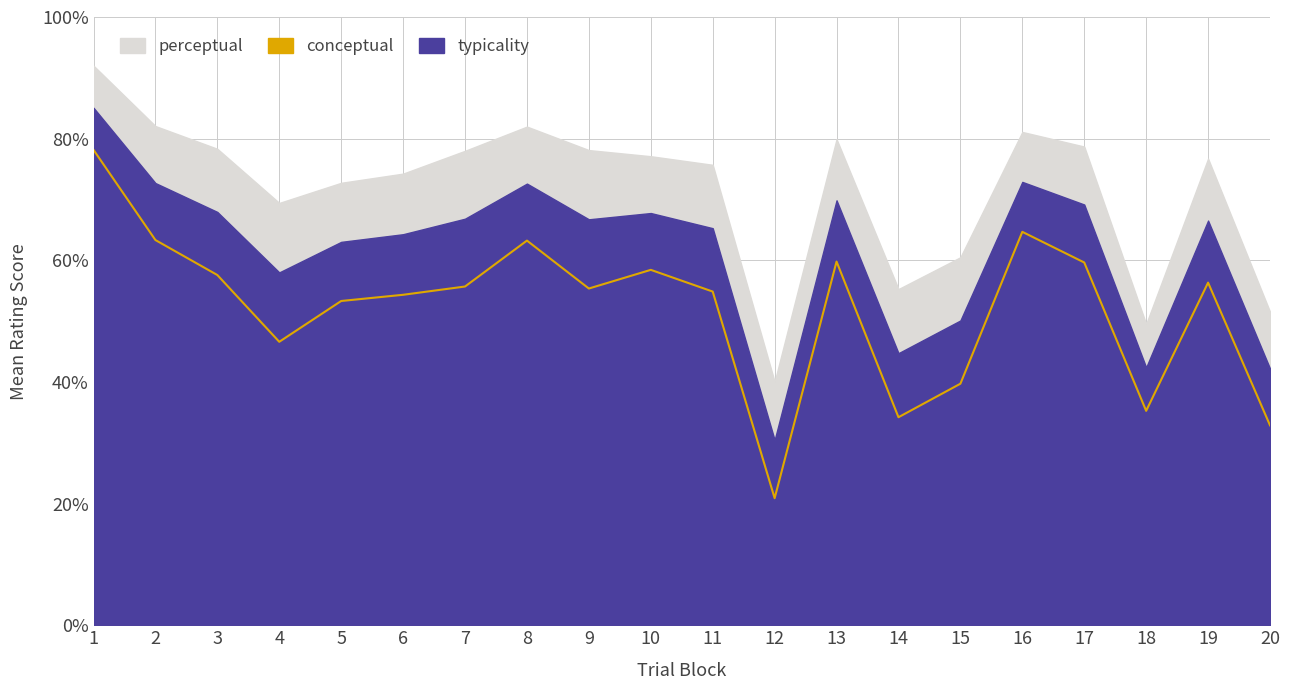

True or false: typicality and conceptual cross at least once.

False